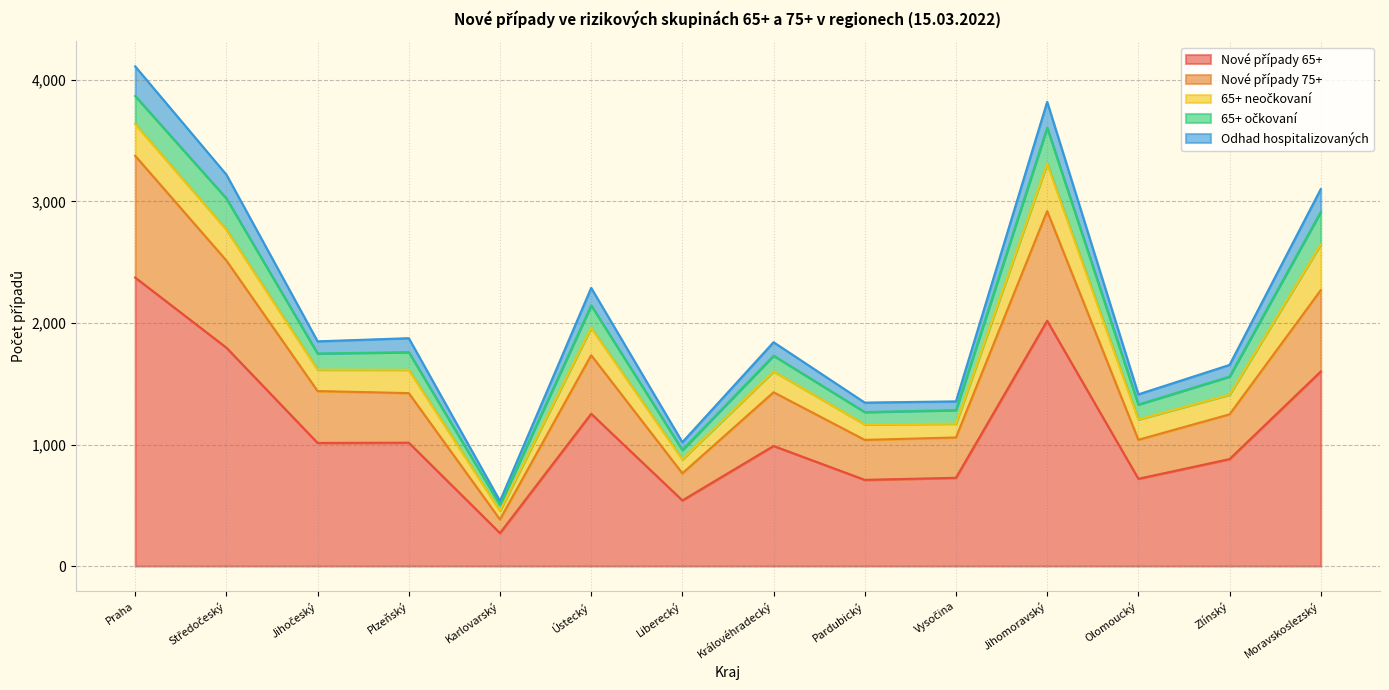

In Odhad hospitalizovaných, how many points are higher than both neighbors (excluding endpoints)?

4